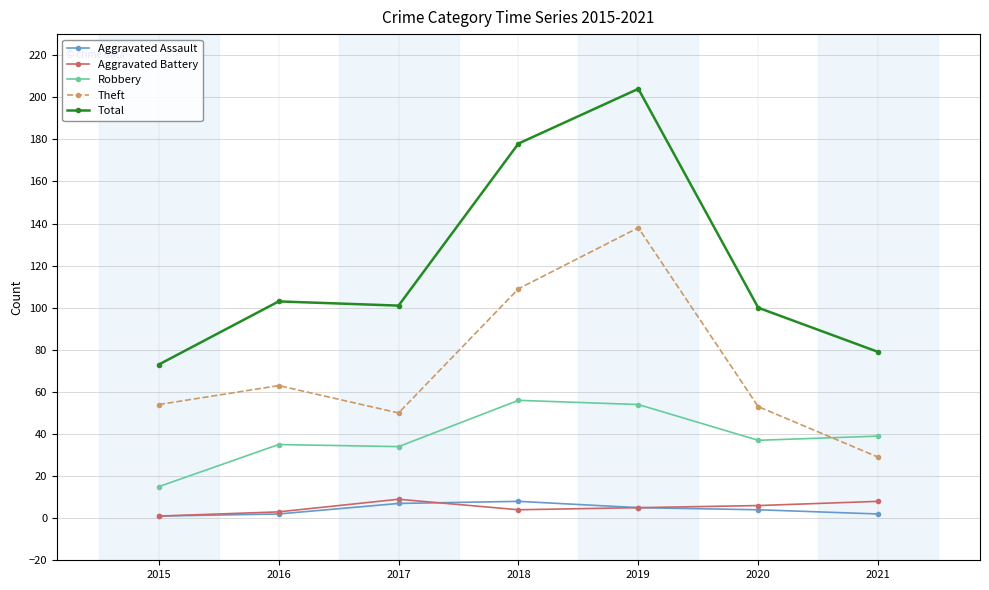

What is the sum of the Robbery values at 2018 and 2021?

95